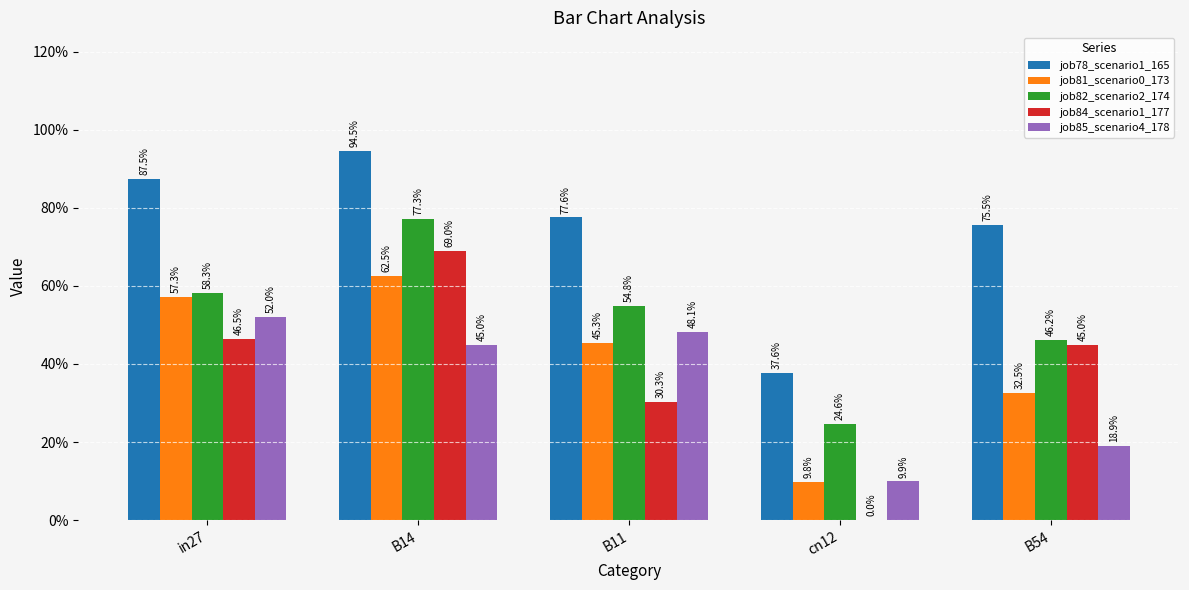

True or false: job78_scenario1_165 has a value of 0.4 at B54.

False